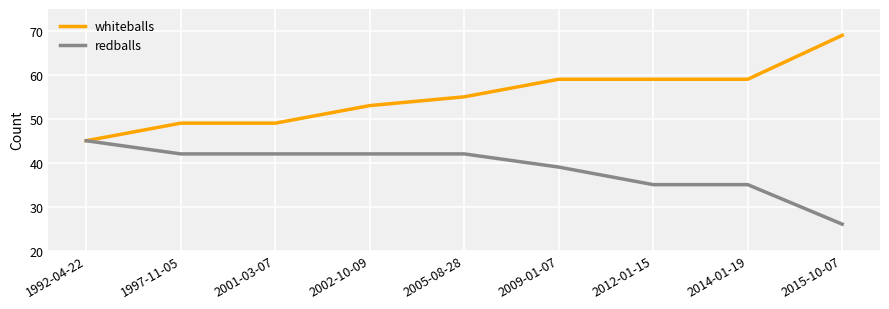

Which series changed the most between 1992-04-22 and 2015-10-07?

whiteballs